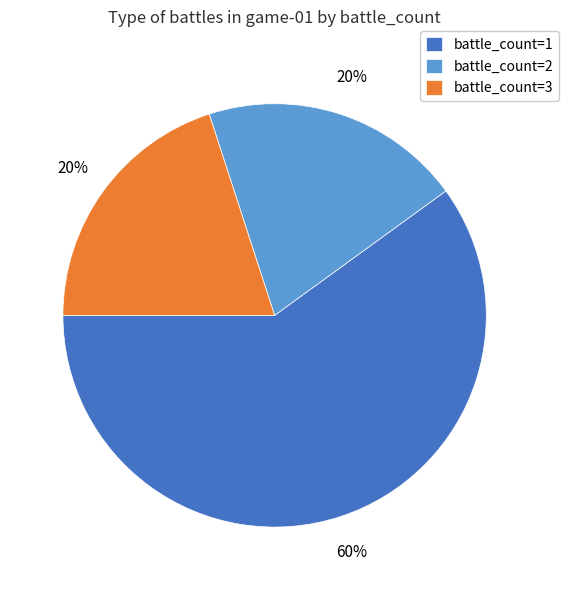

To the nearest percent, what percentage of the pie is battle_count=2?

20%